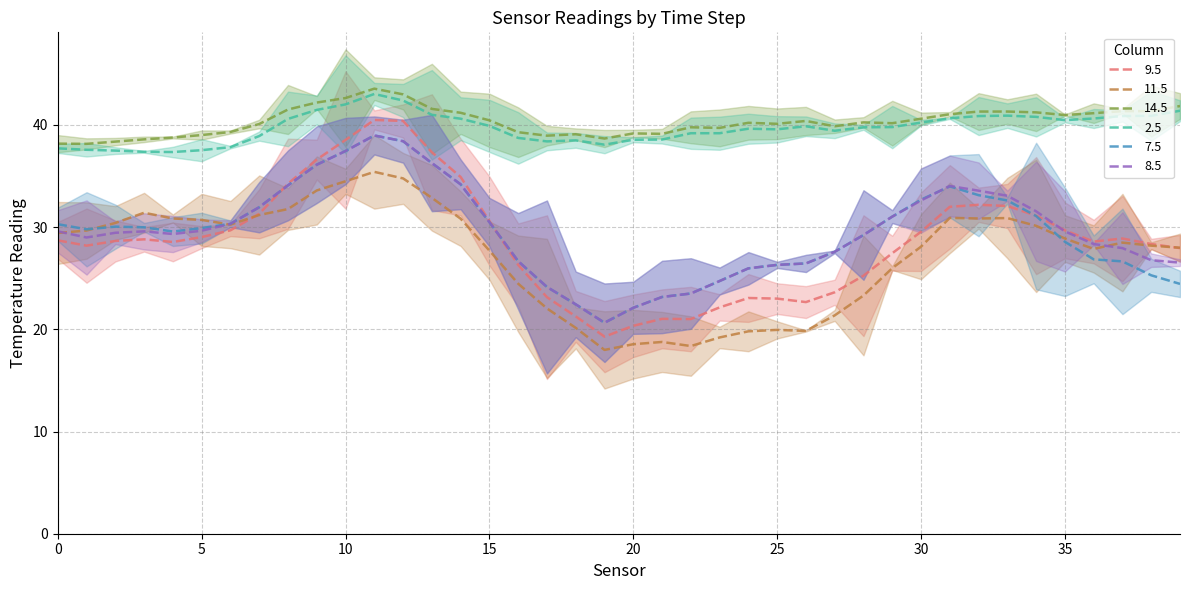

True or false: 14.5 and 2.5 intersect in this chart.

False